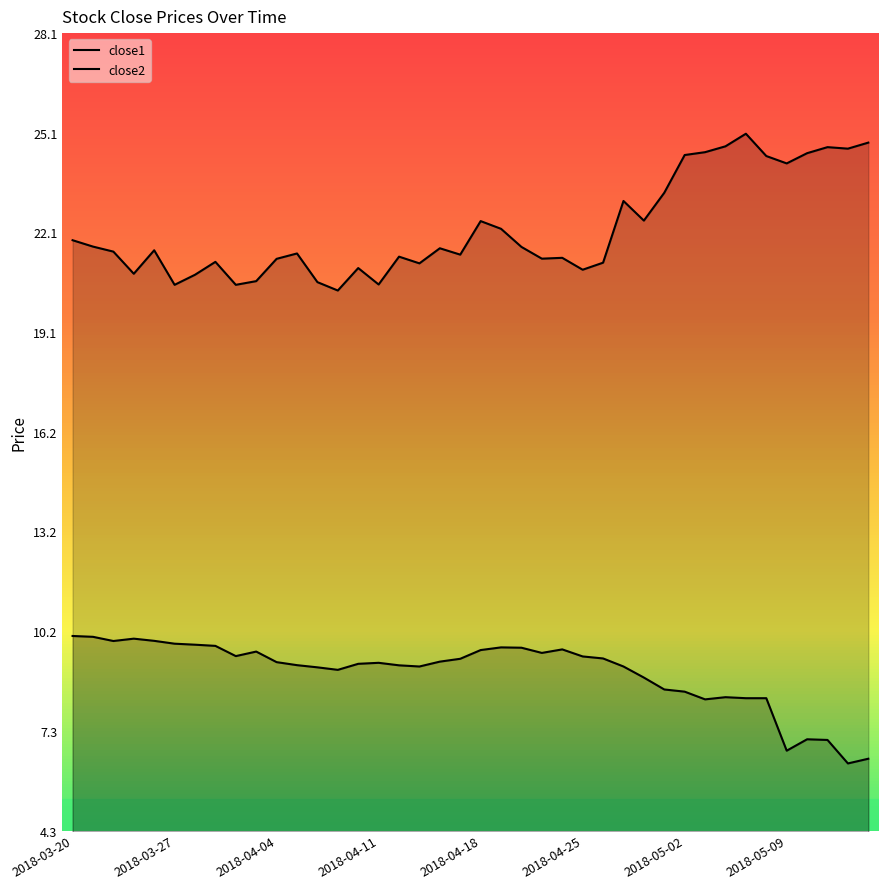

True or false: close1 and close2 cross at least once.

False